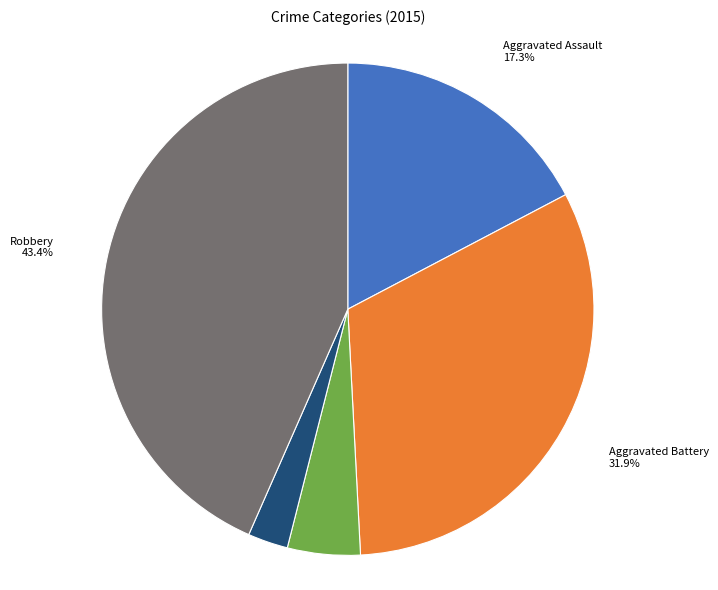

Which slice is the largest?

Robbery